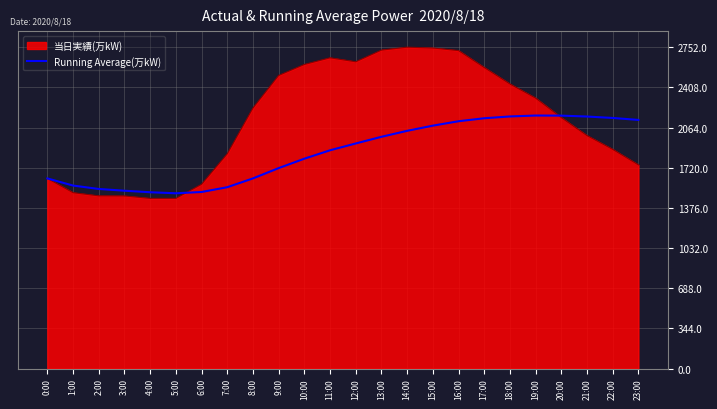

The value of 当日実績(万kW) at 22:00 is 1877.0. True or false?

True